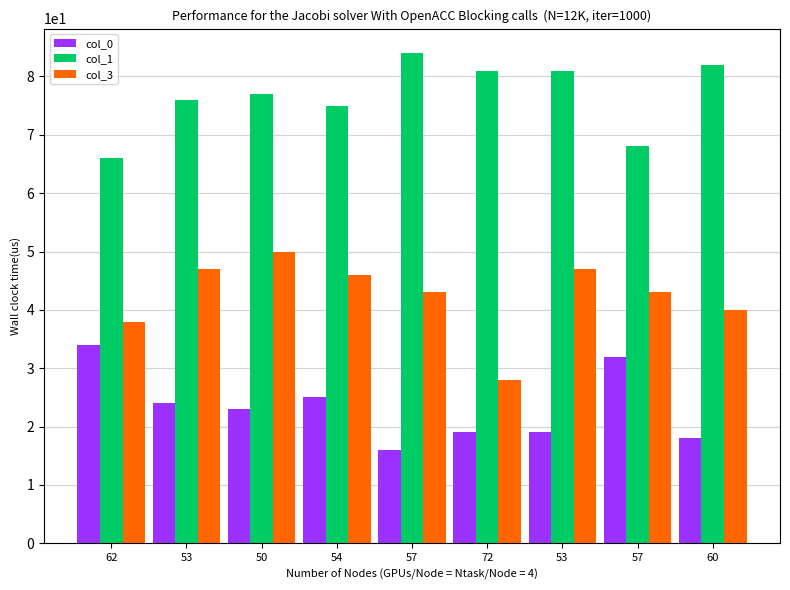

What is the label of the 8th bar from the left?

57